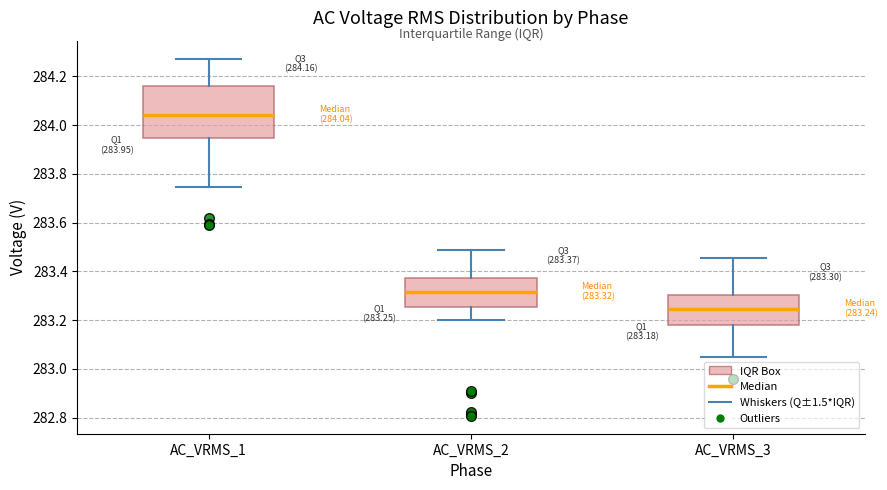

Which box is the tallest, from its lower edge to its upper edge?

AC_VRMS_1